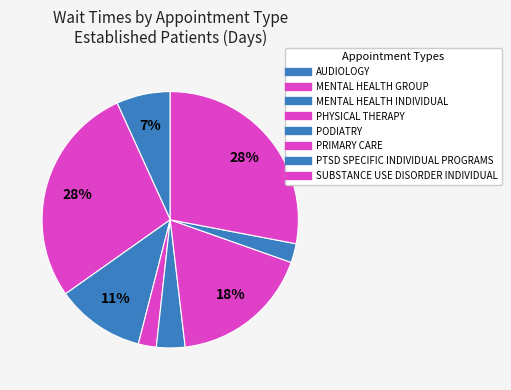

Is PODIATRY the majority of the pie?

No